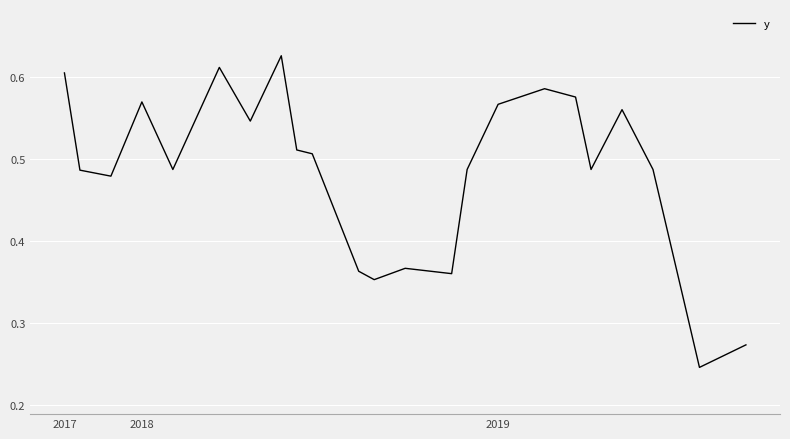

True or false: the data has more than 2 interior local peaks.

True